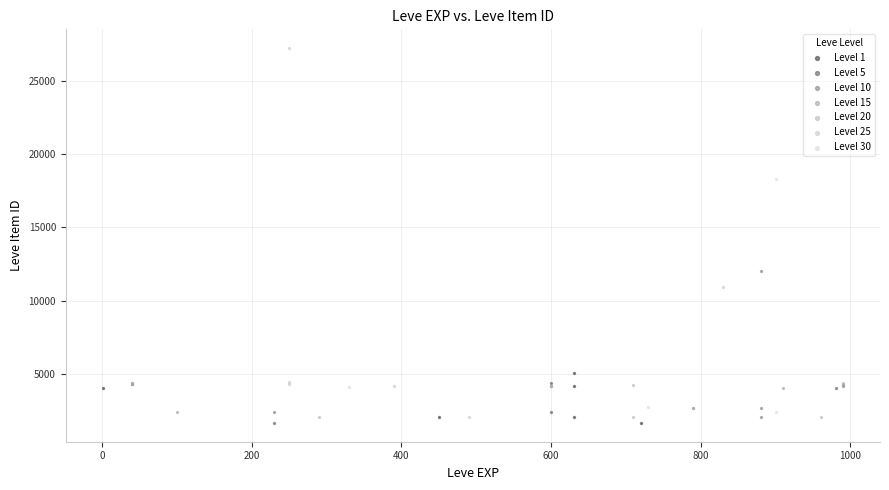

Which series has the largest Y range (max minus min)?

Level 25